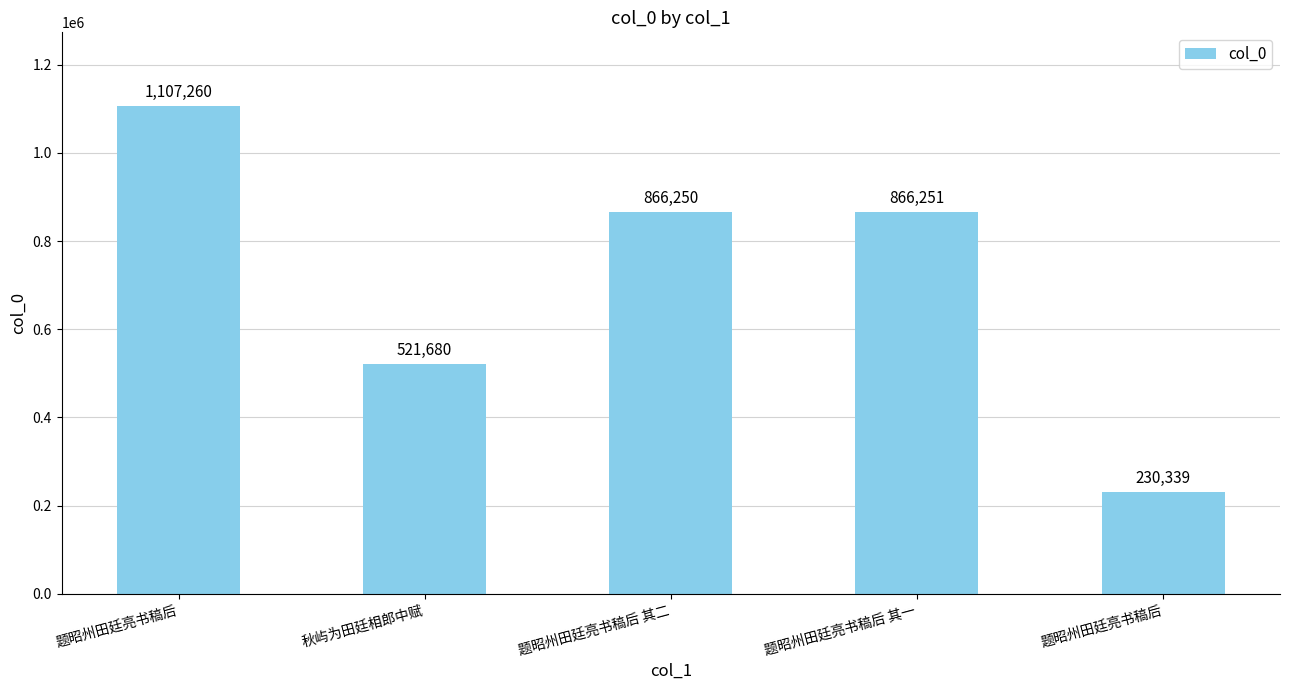

Between 题昭州田廷亮书稿后 其二 and 题昭州田廷亮书稿后 其一, which is larger?

题昭州田廷亮书稿后 其一